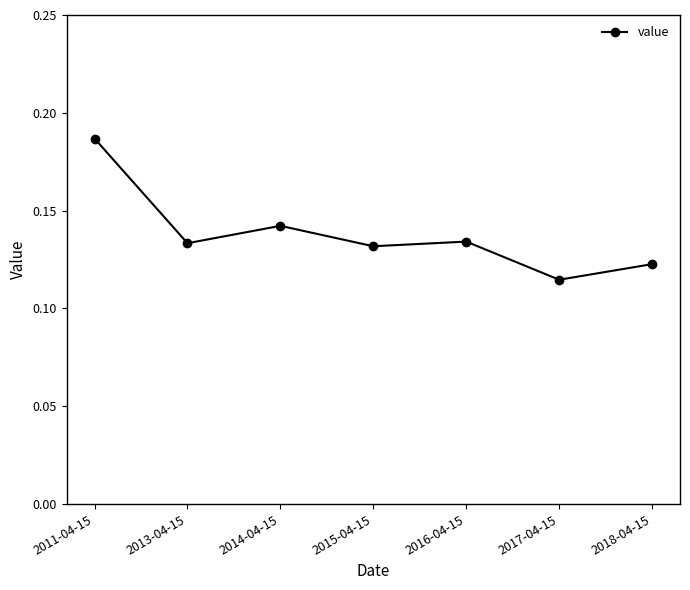

Does the chart have visible grid lines?

No